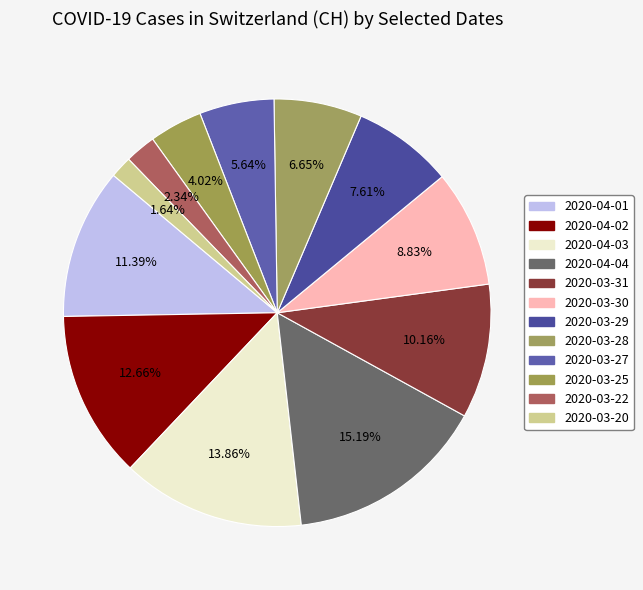

How many slices are in this pie chart?

12